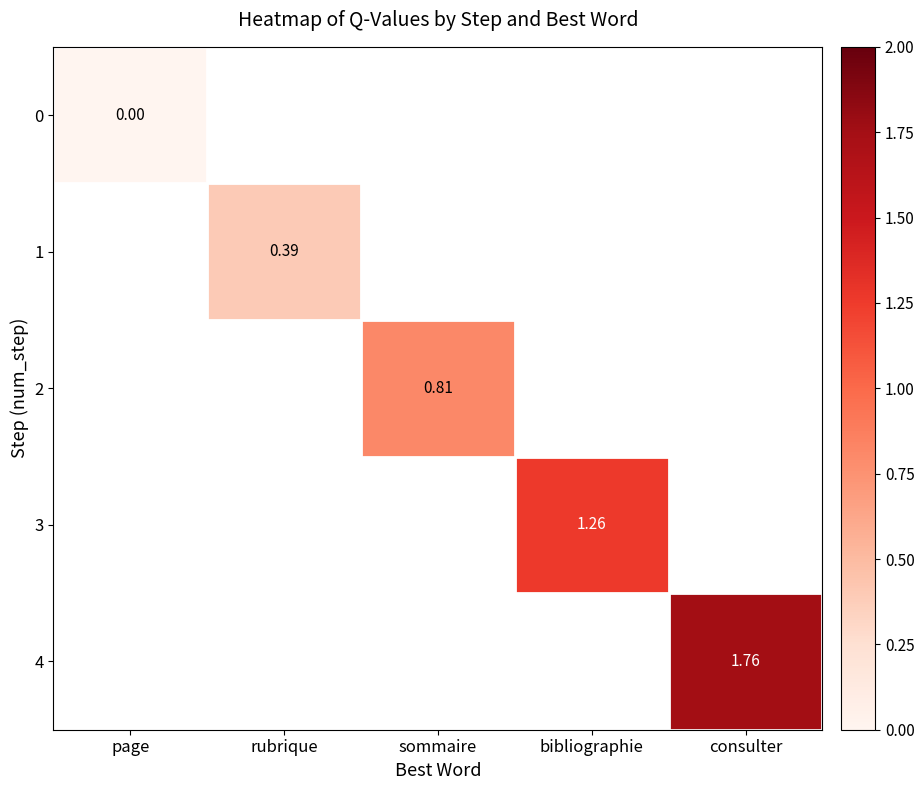

How many categories are shown in the chart?

5